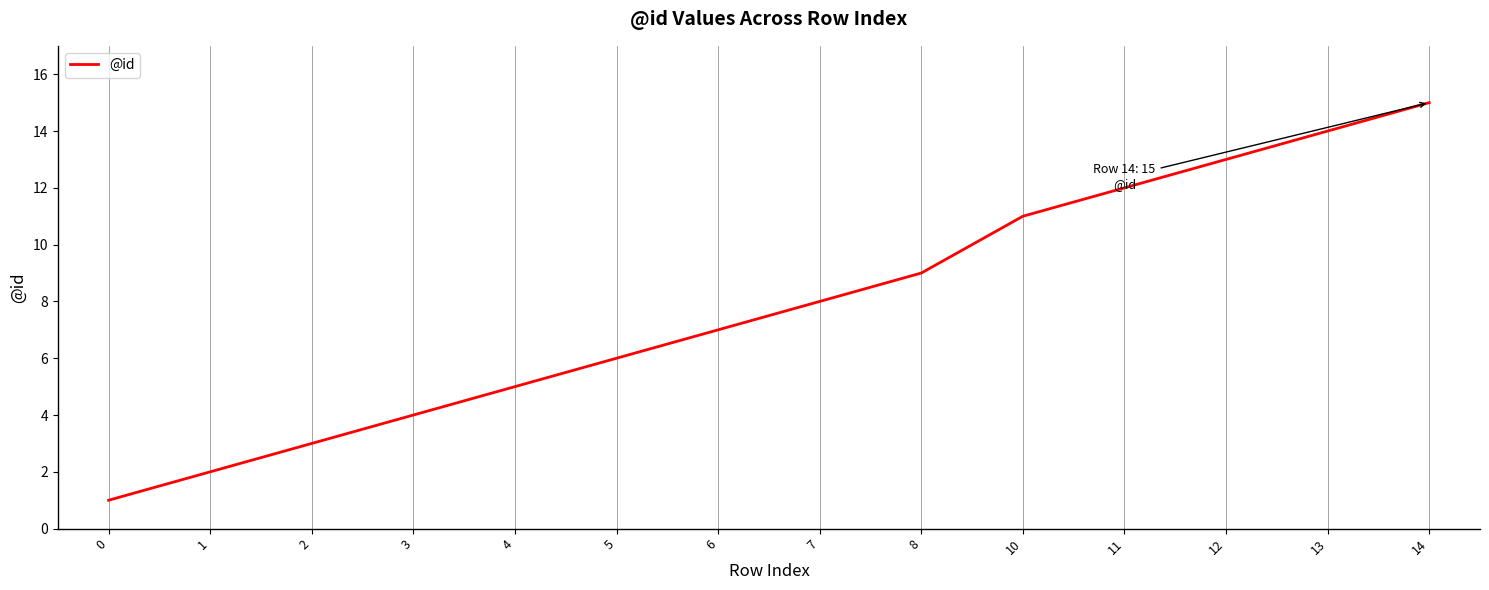

What is the change in value from 1 to 7?

+6